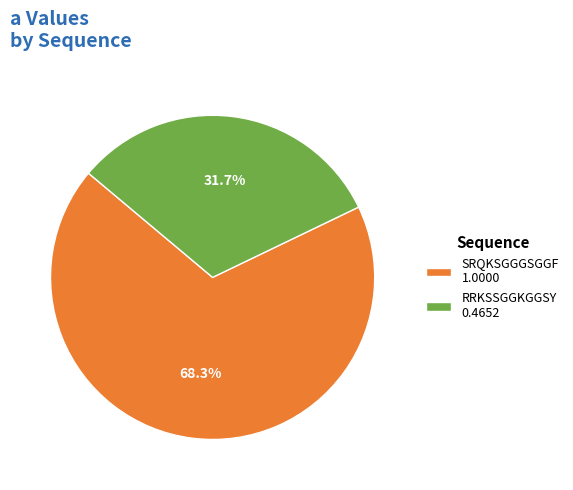

How many segments does this pie chart have?

2